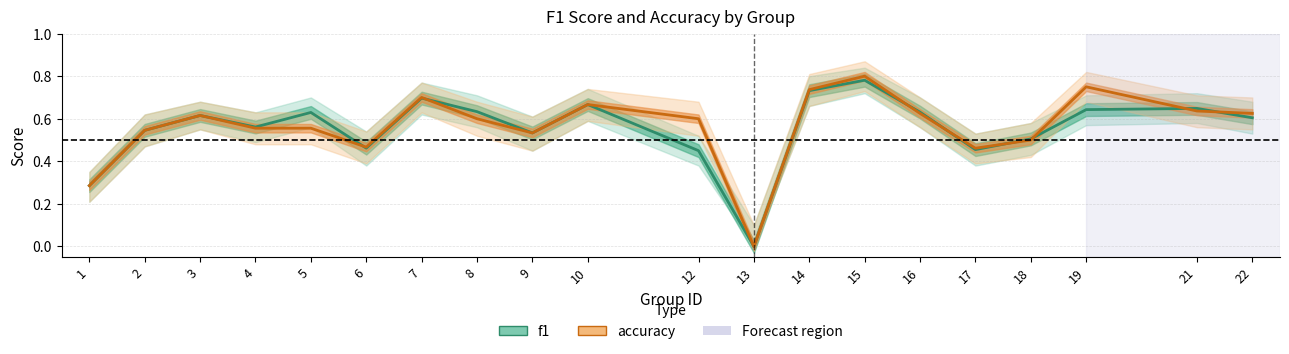

At which category is the sum across all series the highest?

15